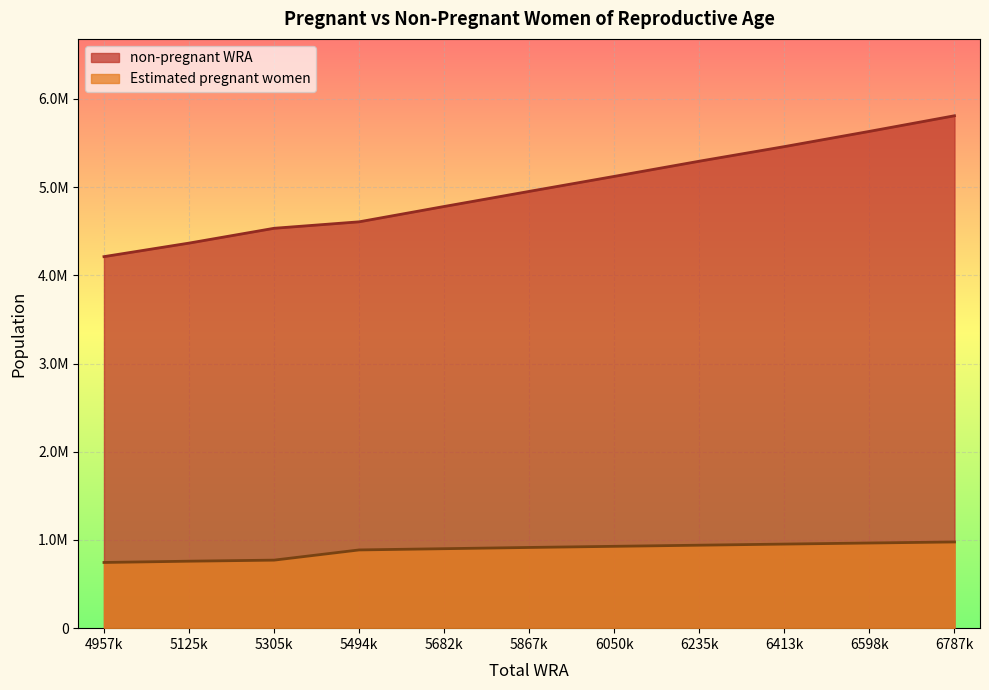

At which label does non-pregnant WRA first exceed 4951985?

5867k